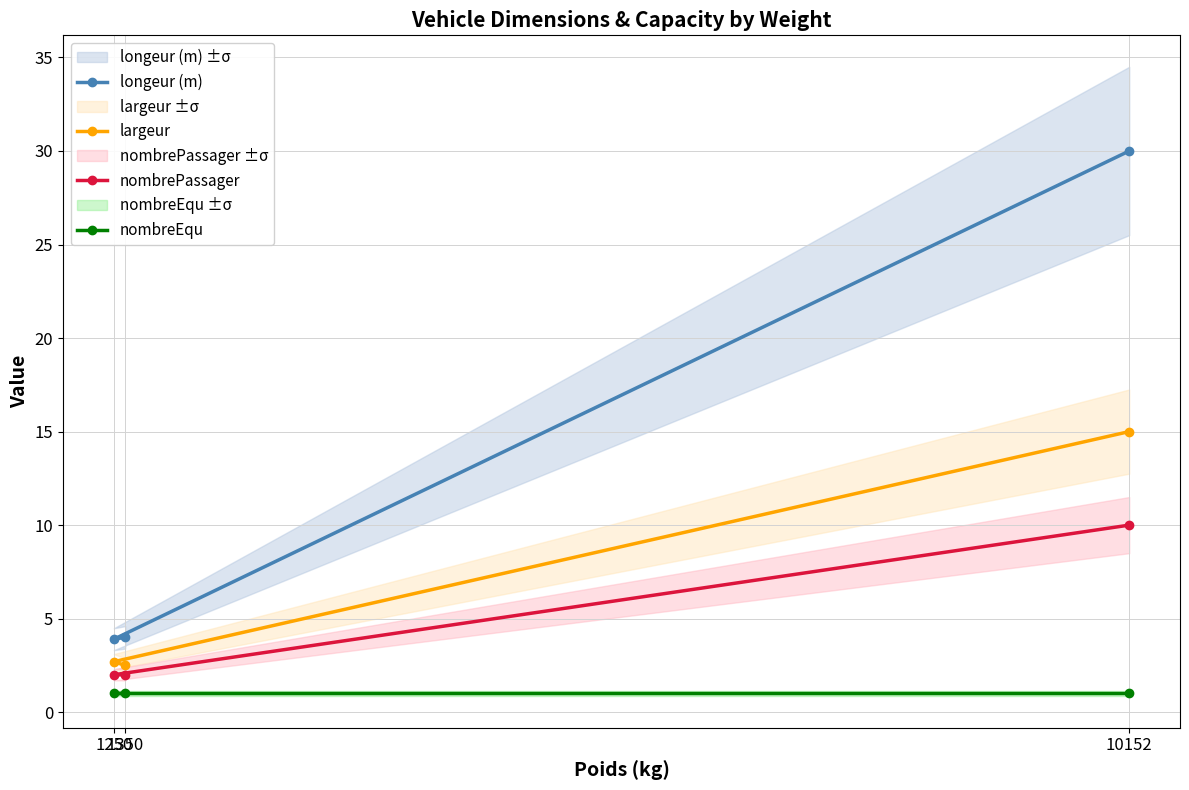

At how many categories does at least one series exceed 21?

1